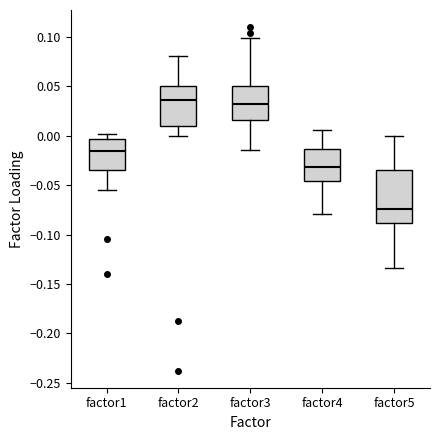

Comparing the boxes themselves (not the whiskers), which one is the tallest?

factor5